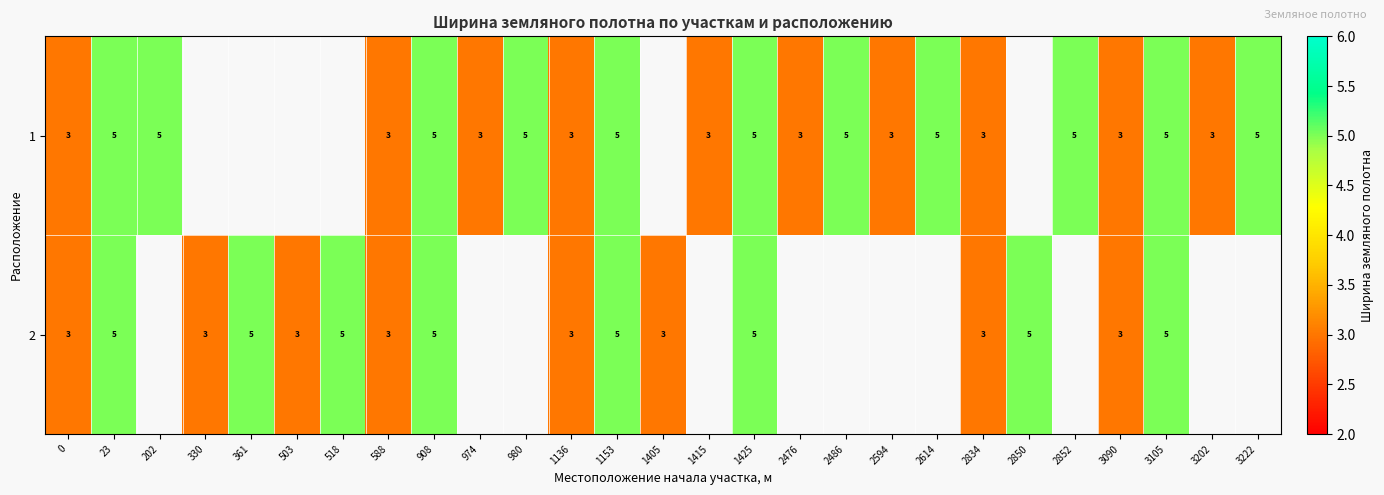

Between 908 and 1405, which series saw the biggest shift?

row_1